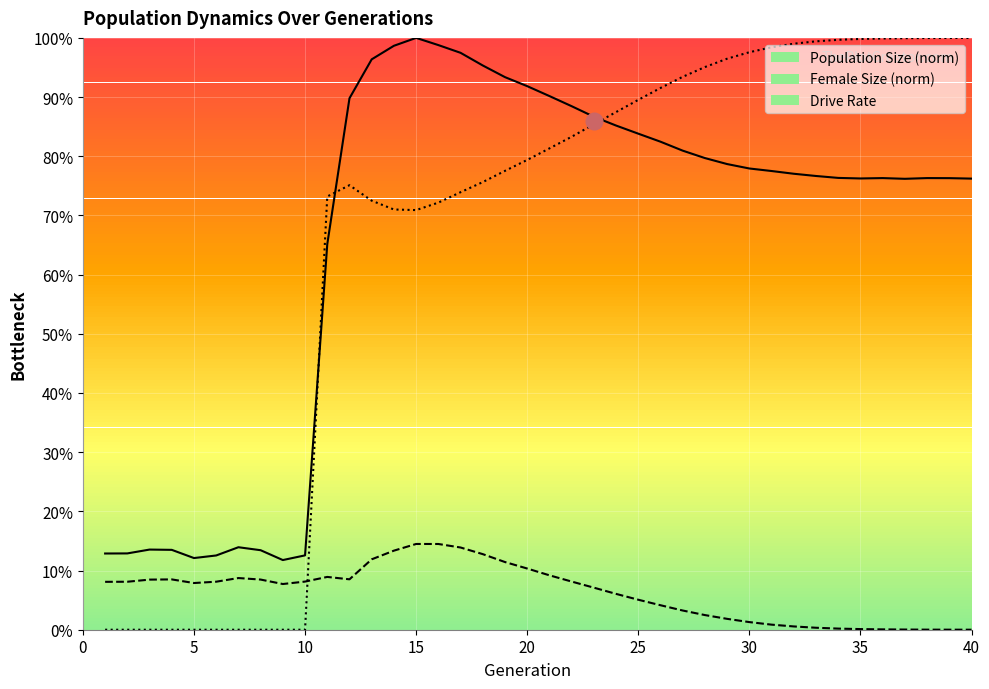

What is the average value of the size series?

0.7